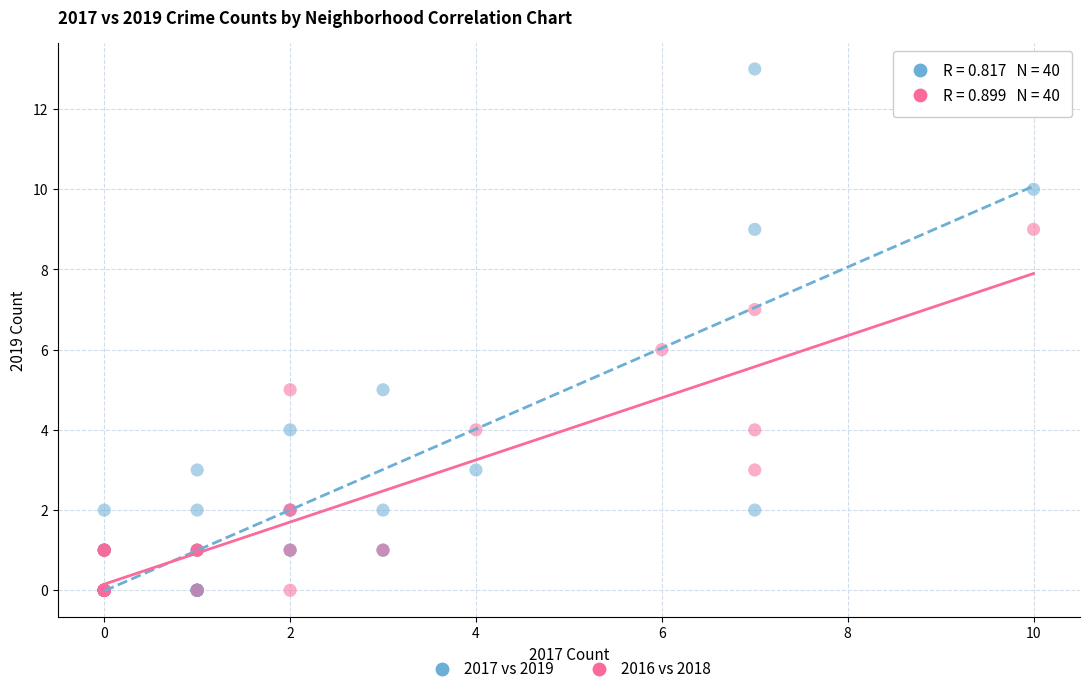

Which series has the widest spread of Y values?

2017 vs 2019